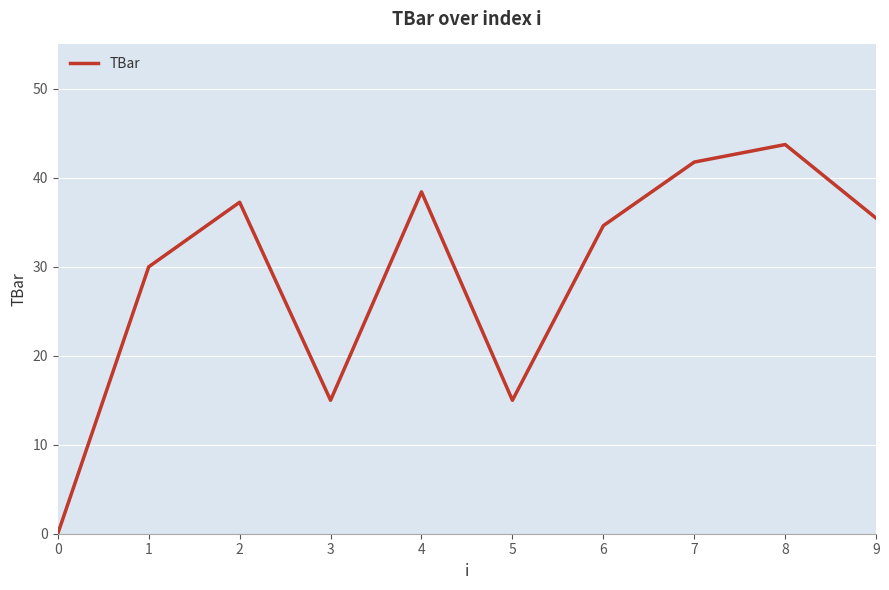

What value does the data have at 7?

41.8